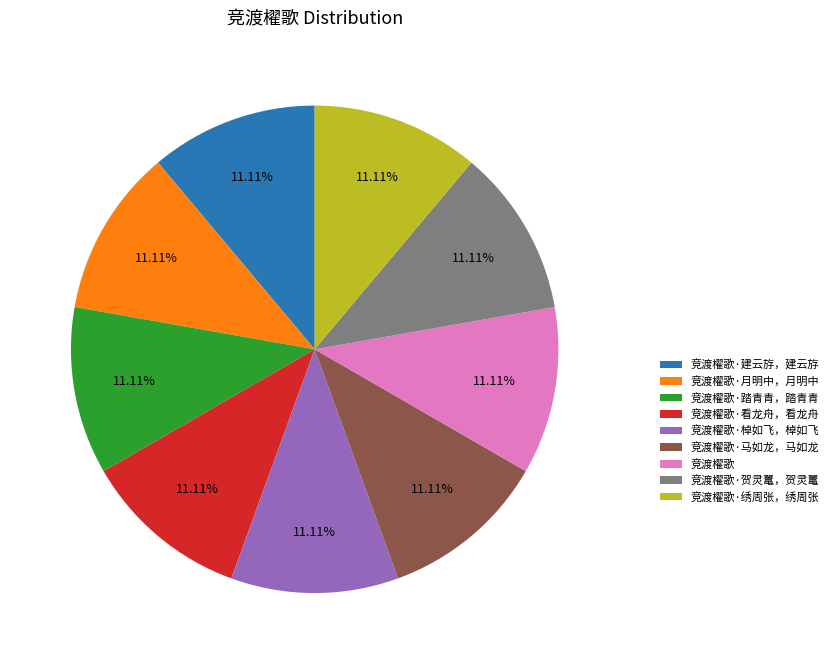

Does 竞渡櫂歌·踏青青，踏青青 represent more than half of the total?

No